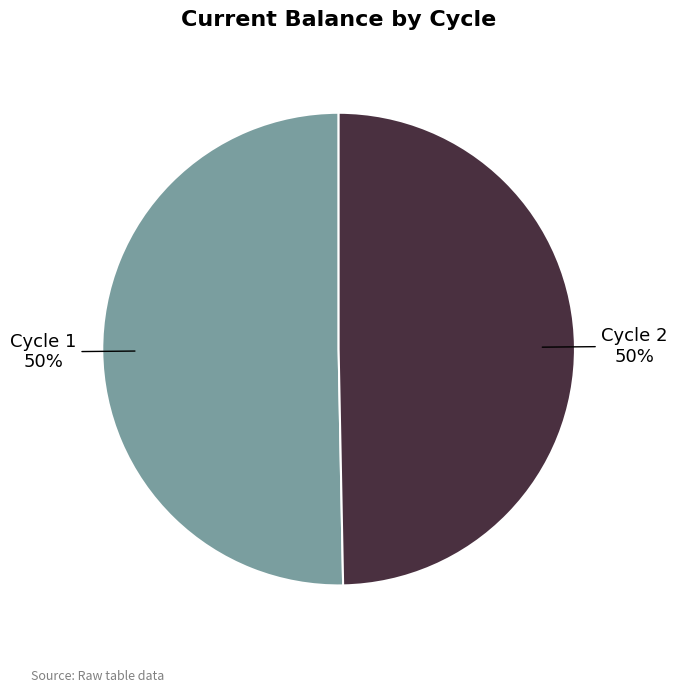

To the nearest percent, what is the average slice percentage?

50%